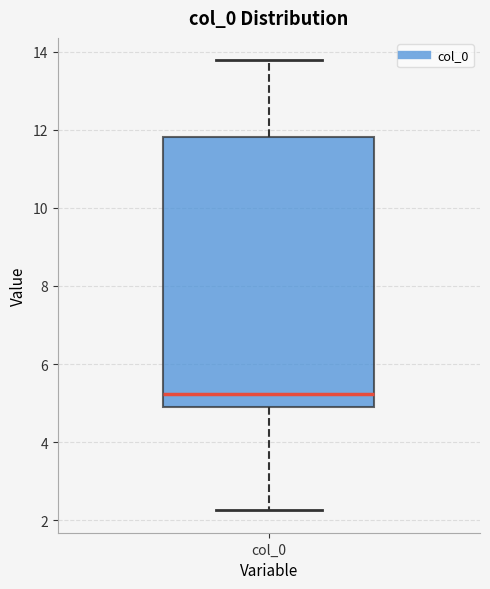

Where does the lower whisker of the box for col_0 end on the y-axis? The values are not printed on the chart, so give them approximately, as read against the axis.

2.2